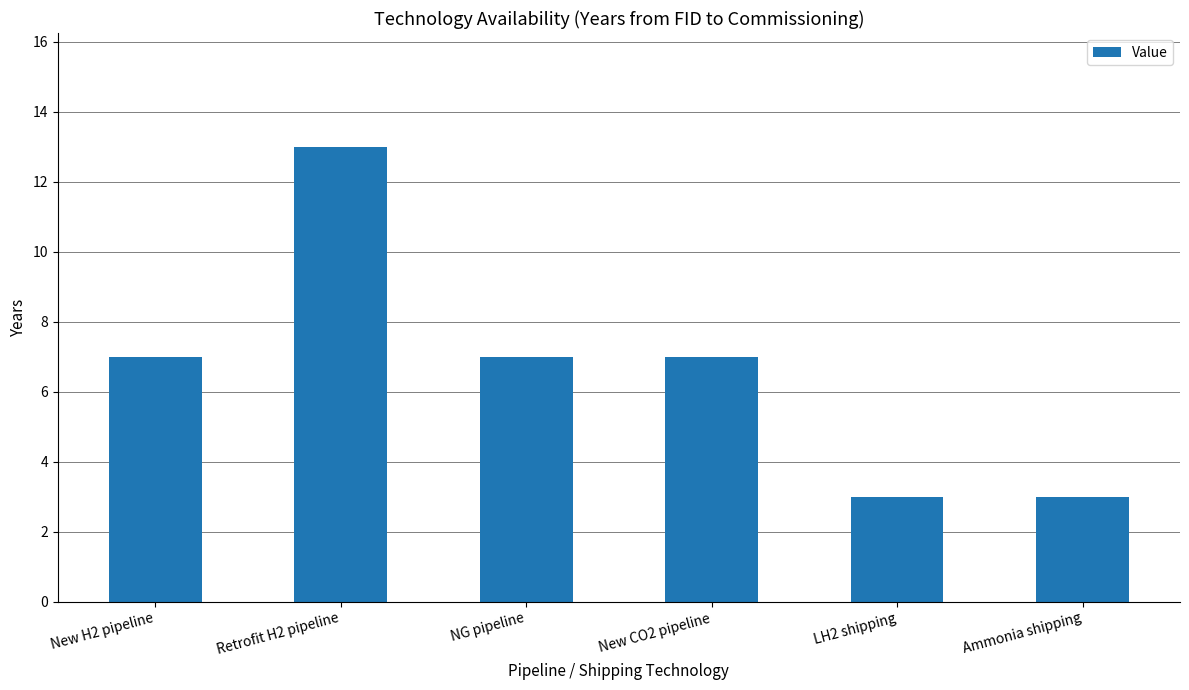

What is the difference between the values at Ammonia shipping and New CO2 pipeline?

4